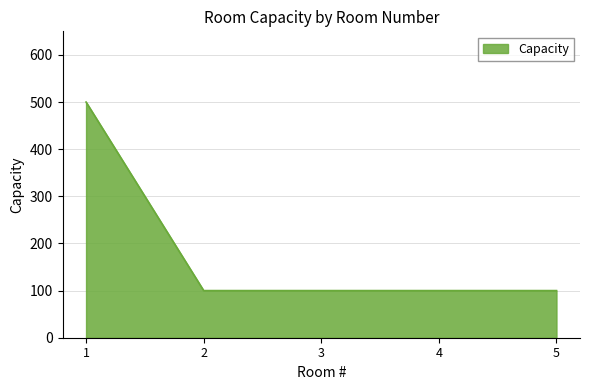

What is the greatest value displayed?

500